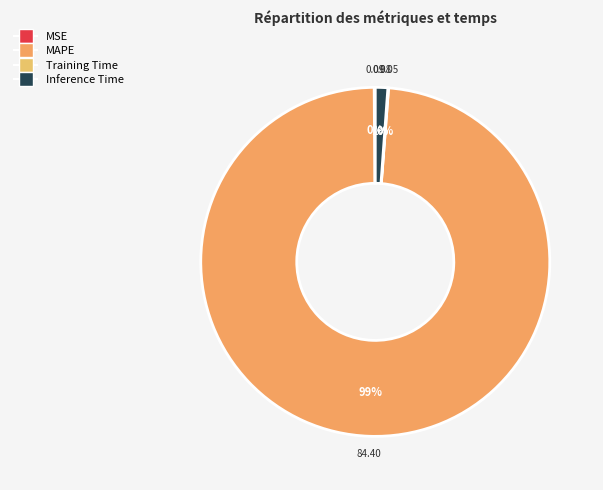

What is the majority slice?

MAPE